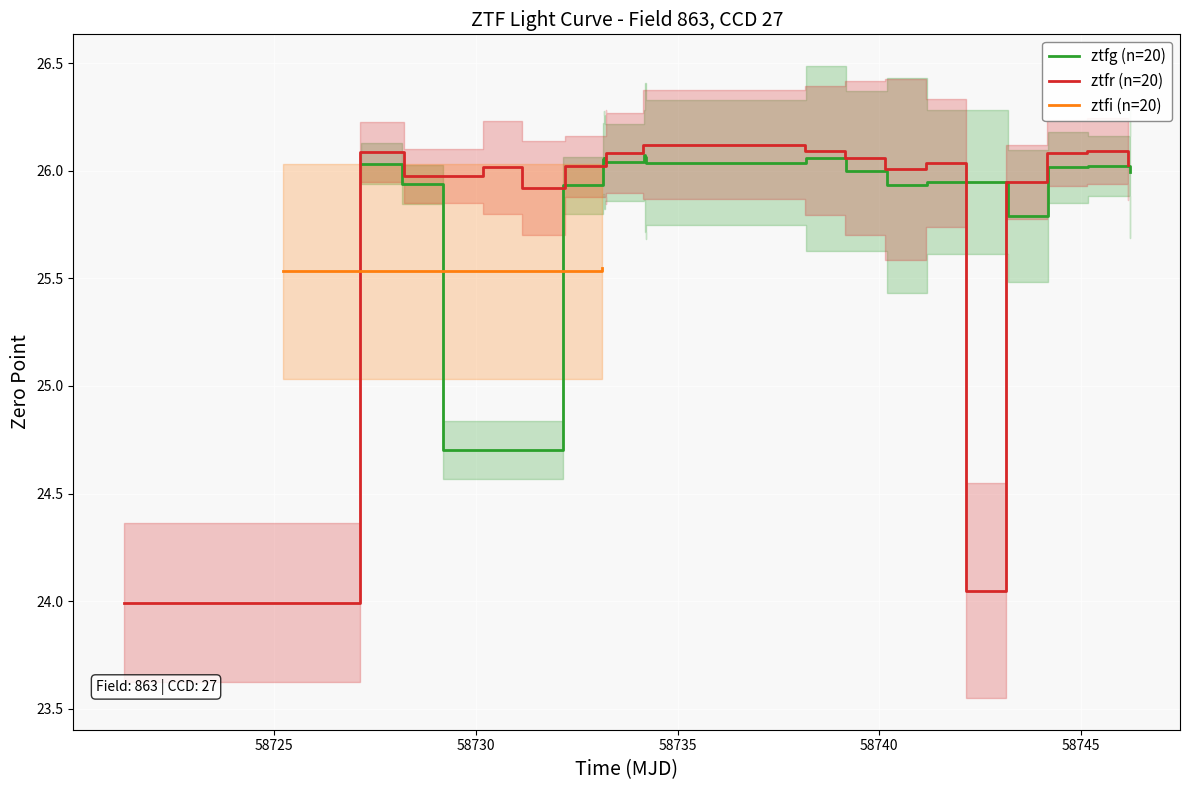

How many categories are shown in the chart?

20